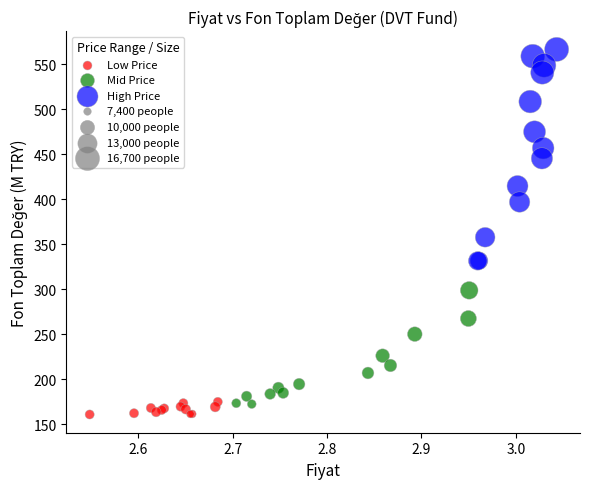

Which series has the widest spread of Y values?

High Price